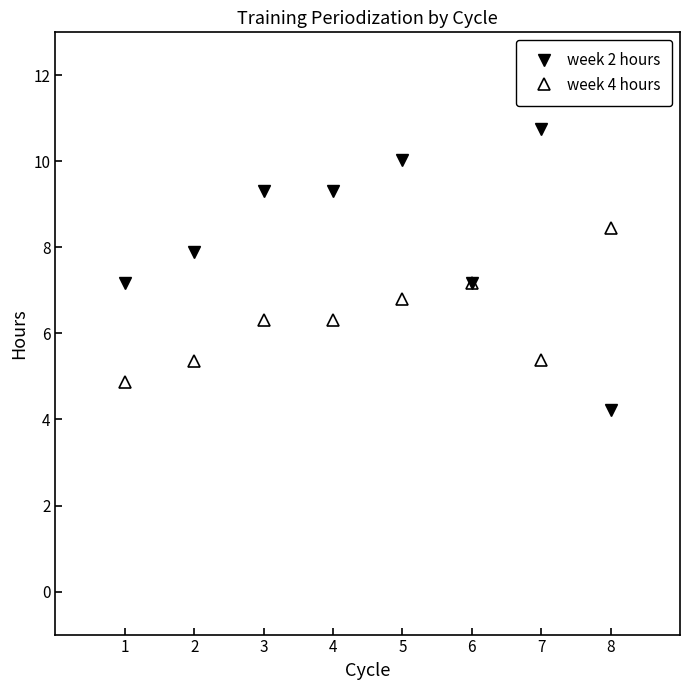

The week 4 hours series shows 11.2 at 4. True or false?

False